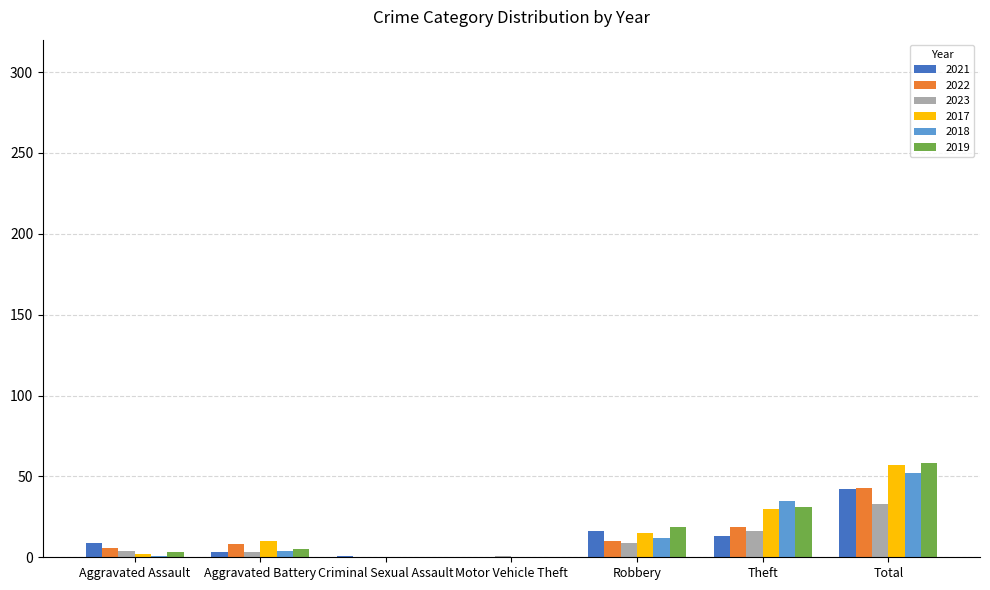

What is the total value across all series at Robbery?

81